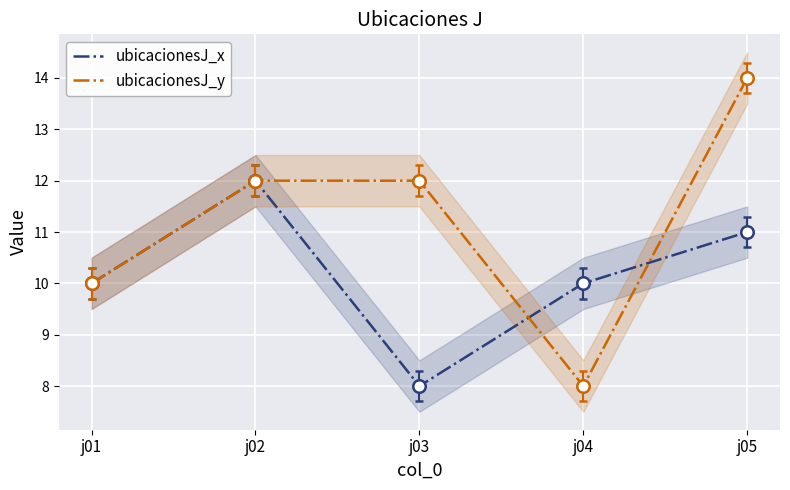

True or false: ubicacionesJ_y and ubicacionesJ_x intersect in this chart.

True